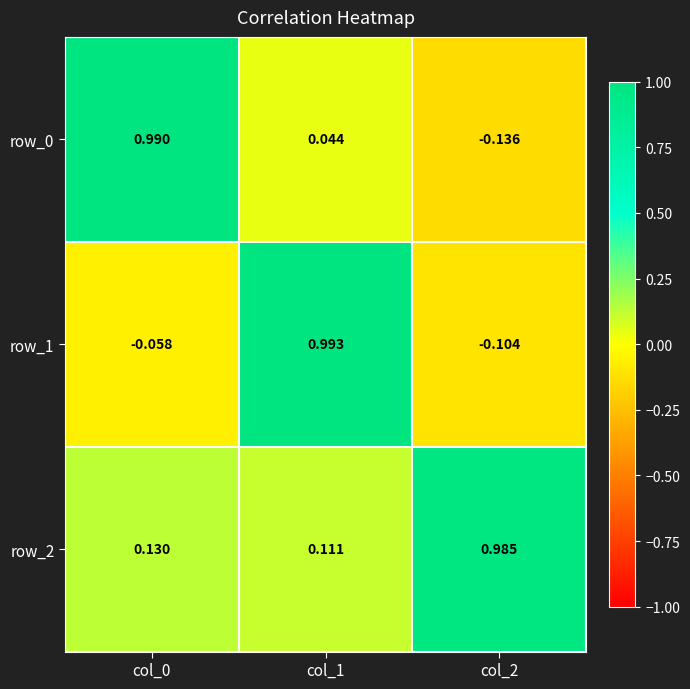

Rank the series by their maximum value, from lowest to highest.

row_2, row_0, row_1